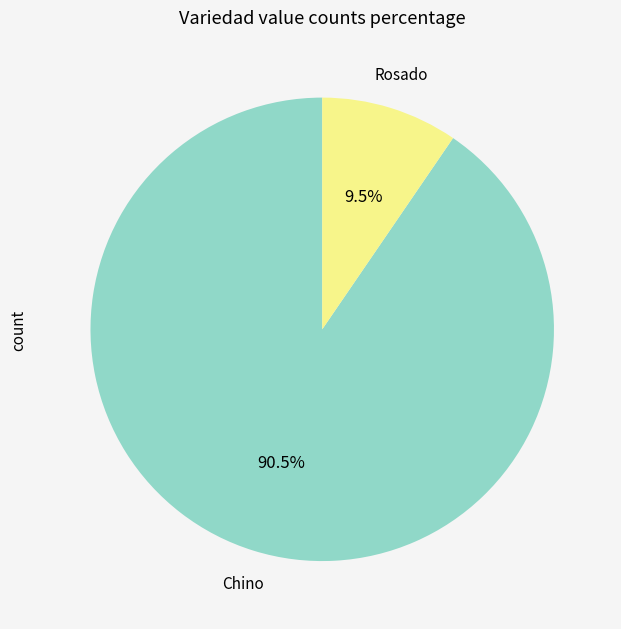

Is there a majority slice in this chart?

Yes